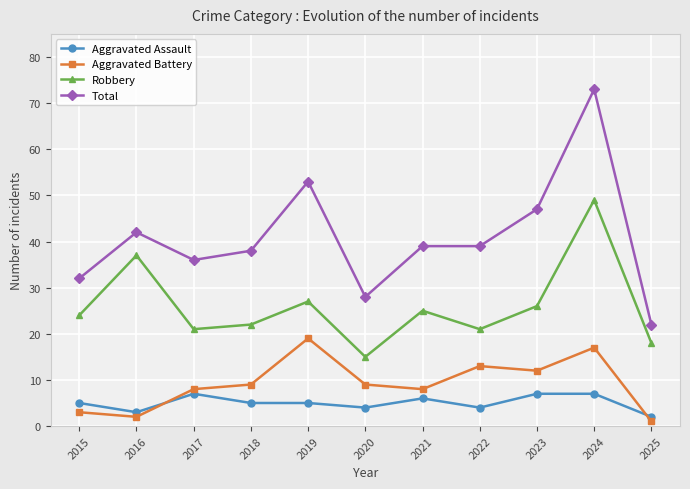

True or false: Total has a value of 18 at 2015.

False